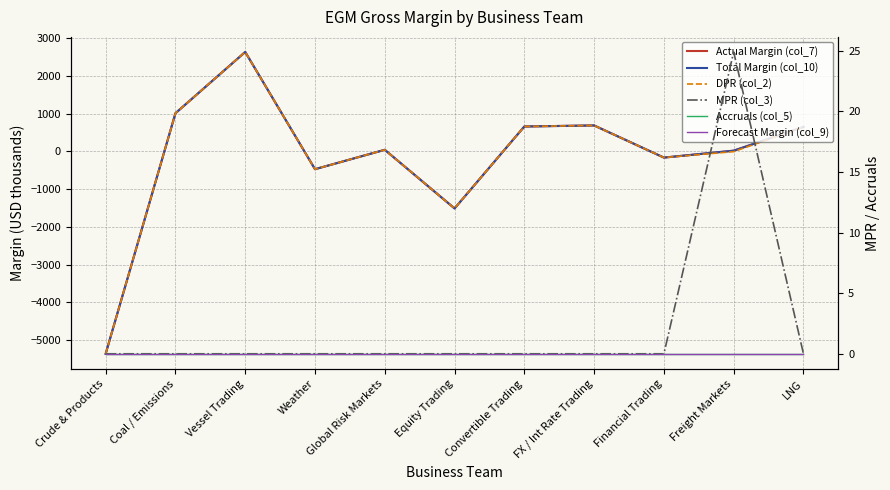

What is the label of the 6th point from the left?

Equity Trading